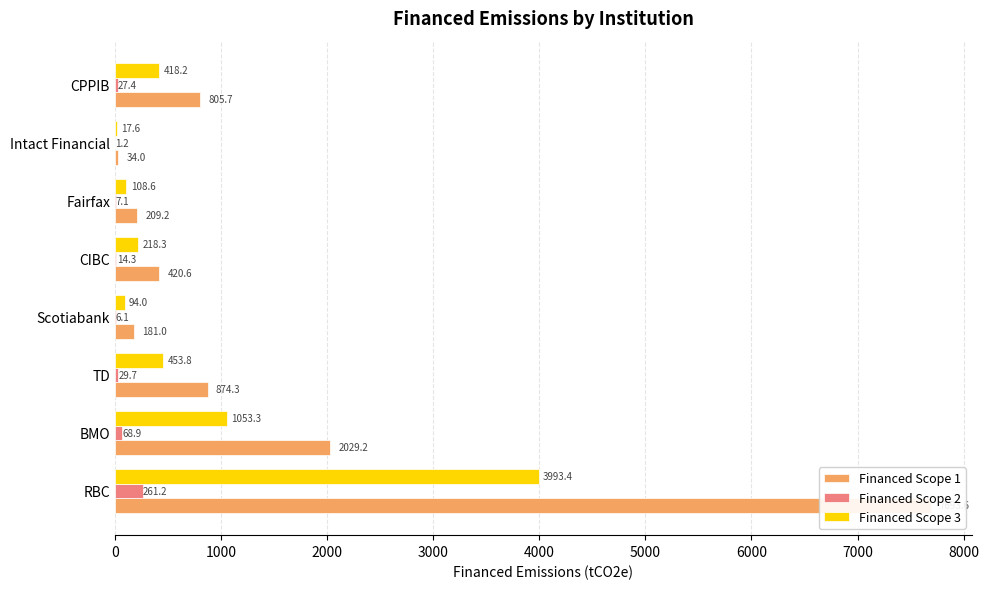

Between RBC and BMO, which series saw the biggest shift?

Financed Scope 1